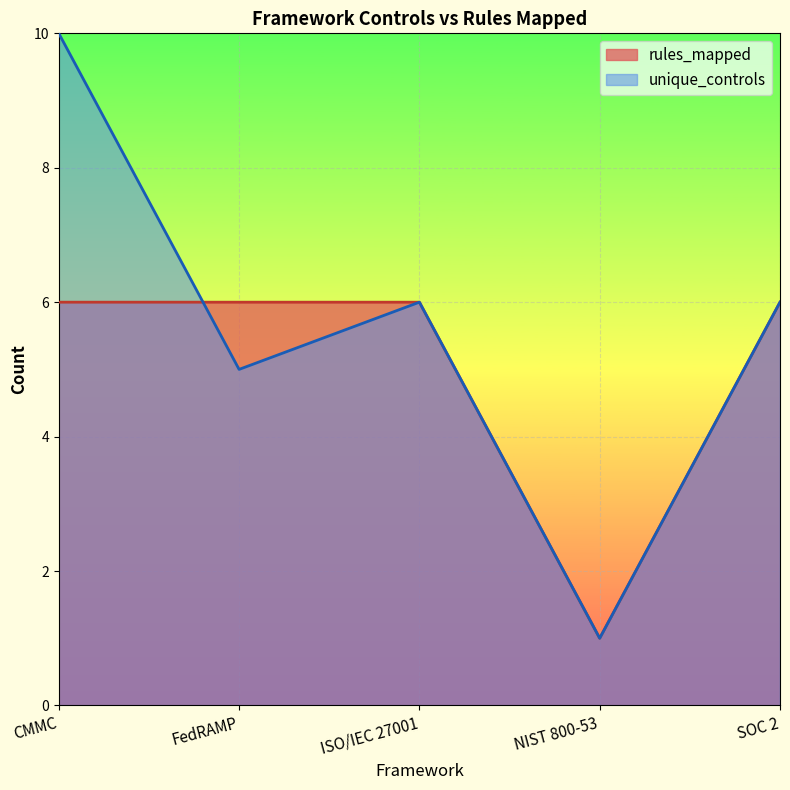

What is the sum of the values at ISO/IEC 27001 and CMMC?

12